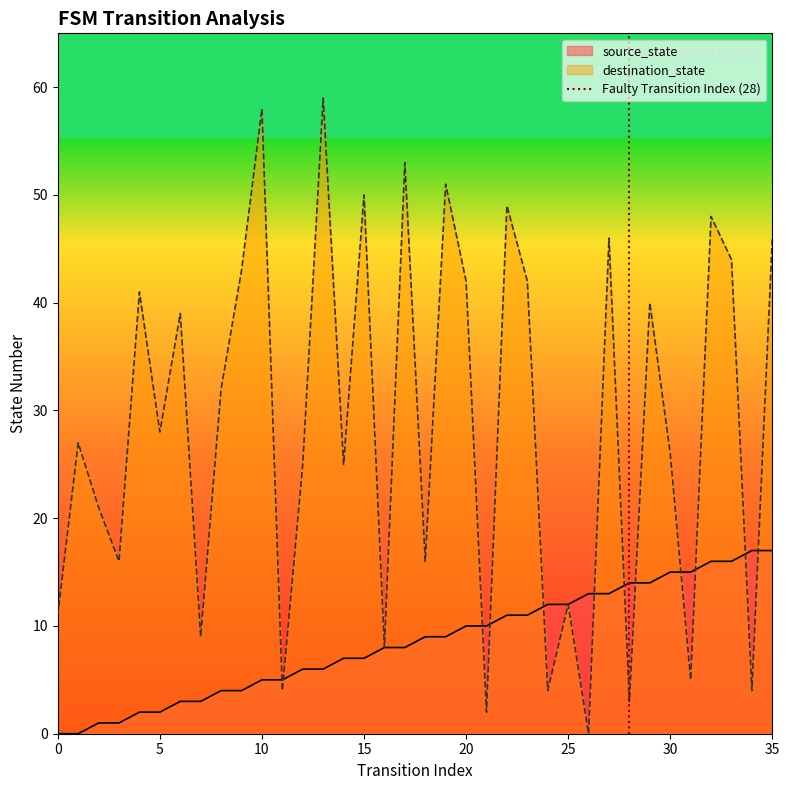

What is the highest value of the destination_state series?

59